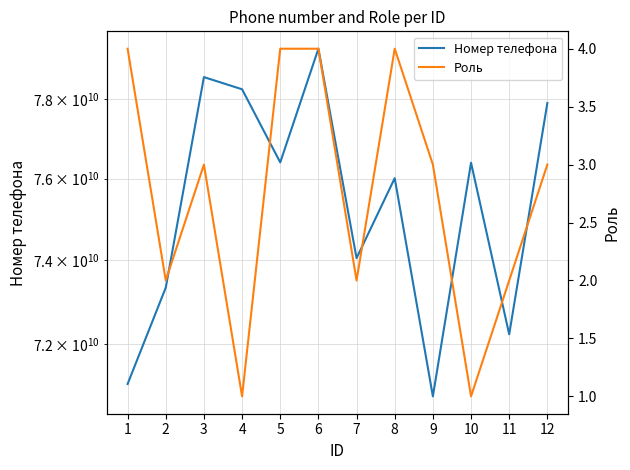

What is the value of the Роль point at the 4th from the left?

1